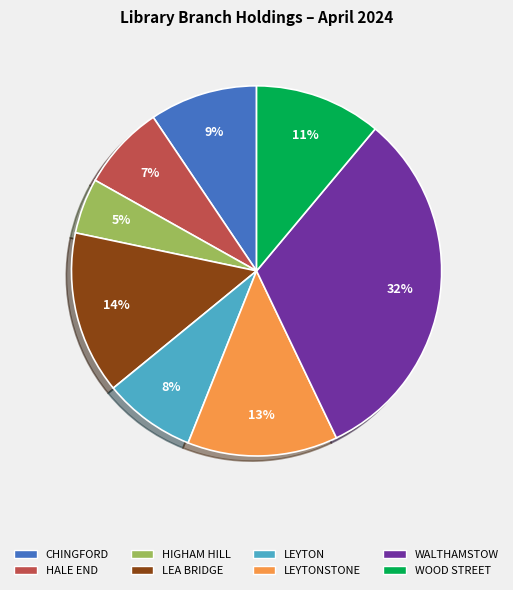

What is the smallest slice in the pie chart?

HIGHAM HILL